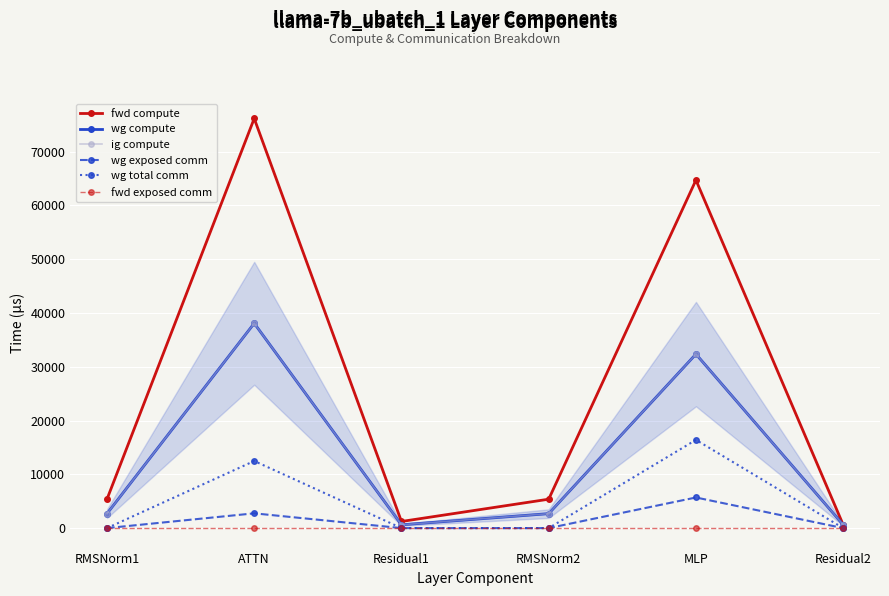

Where does the wg compute series first go above 2686?

RMSNorm1